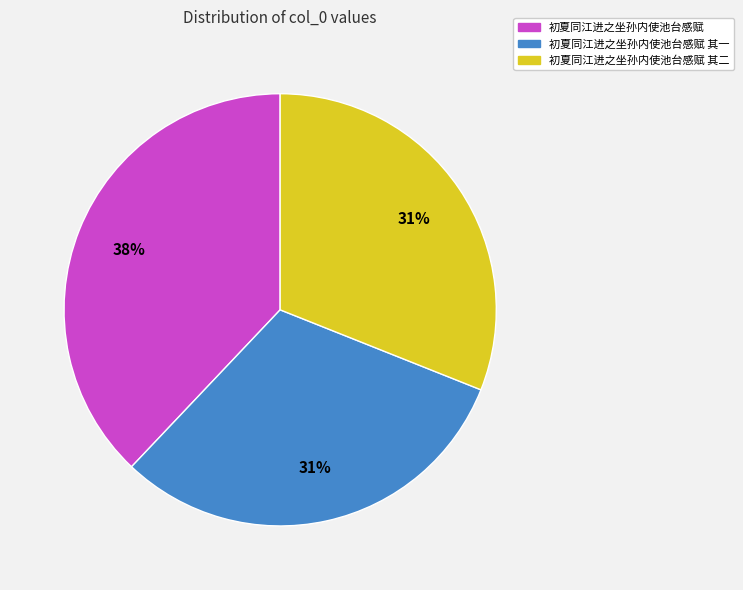

Is it true that 初夏同江进之坐孙内使池台感赋 其二 is 44% of the pie?

False